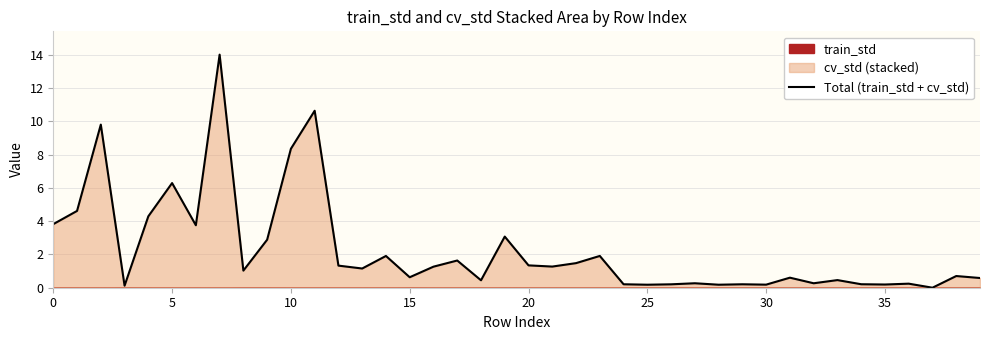

True or false: the data shows 0.3 at 30.

False